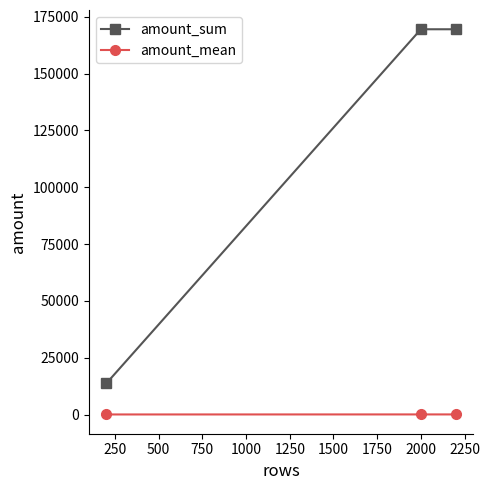

How many lines are shown in the chart?

2